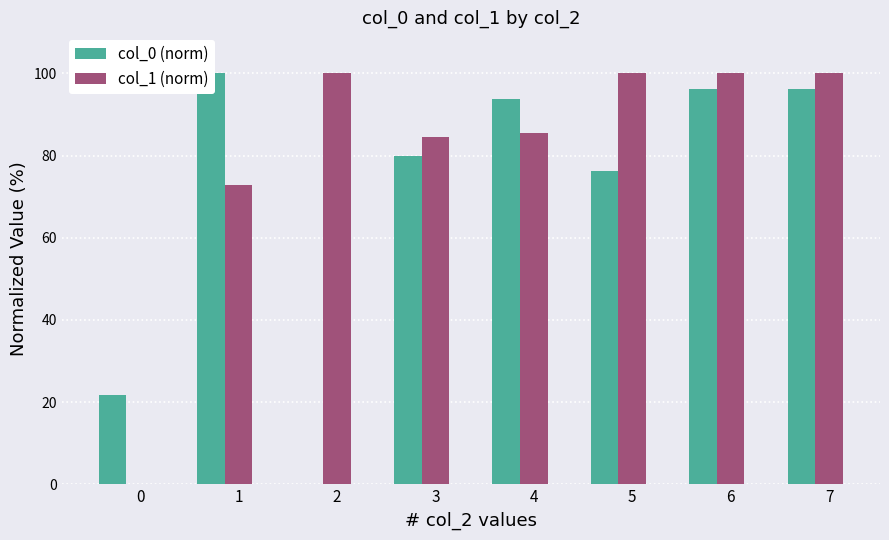

How many values in col_0 (norm) are above zero?

7